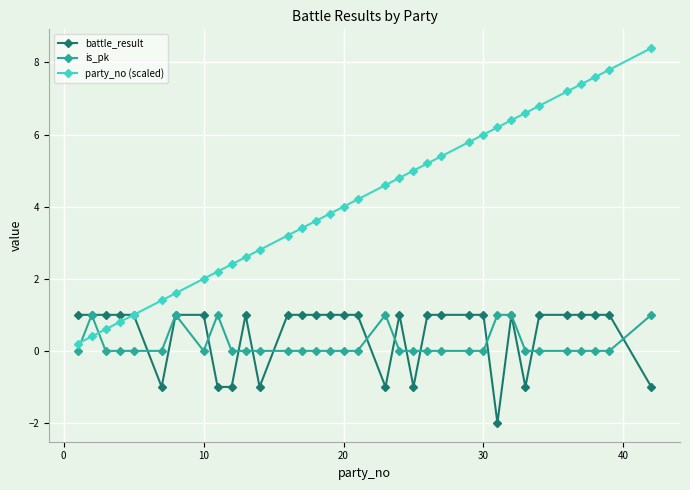

What is the value of the battle_result point at the 32nd from the left?

1.0